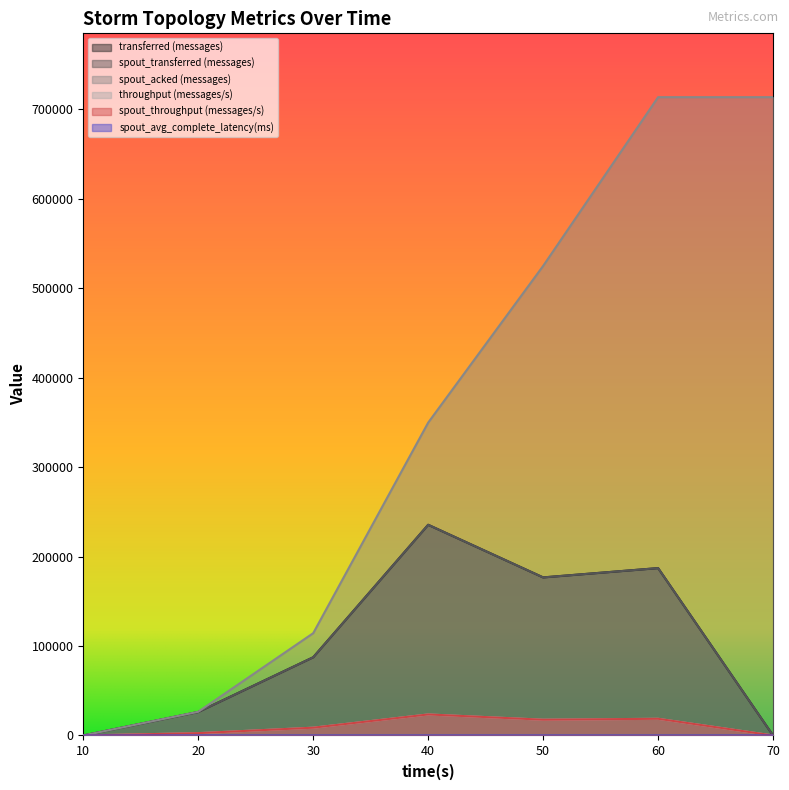

Rank the series by their maximum value, from highest to lowest.

spout_acked (messages), transferred (messages), spout_transferred (messages), throughput (messages/s), spout_throughput (messages/s), spout_avg_complete_latency(ms)